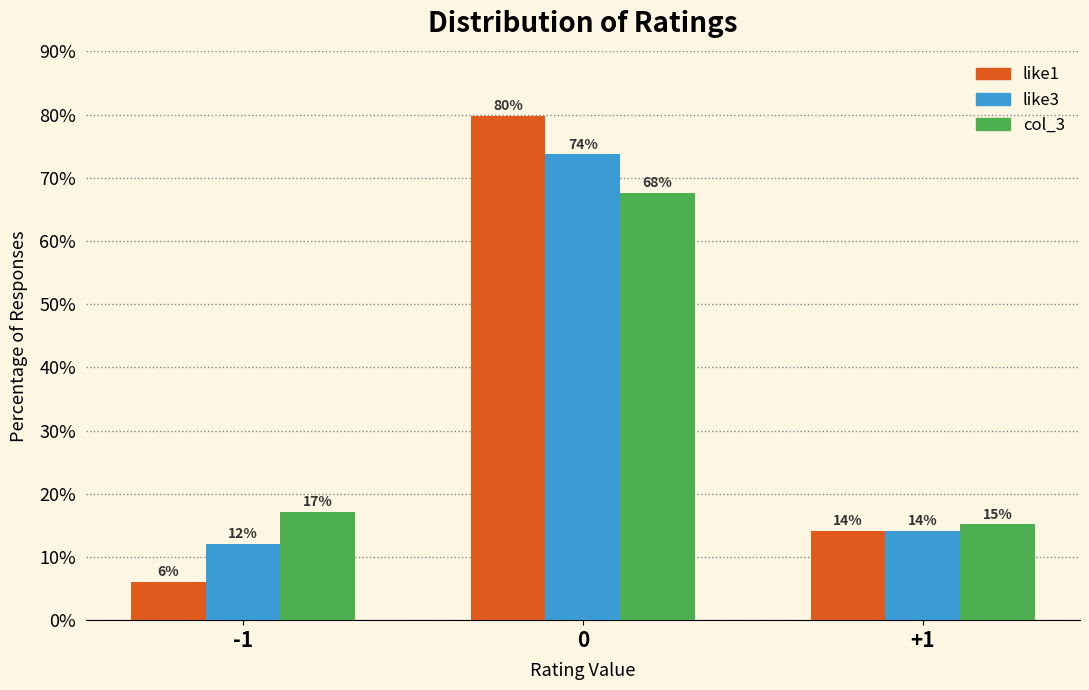

Is it true that like3 equals 14.1 at +1?

True